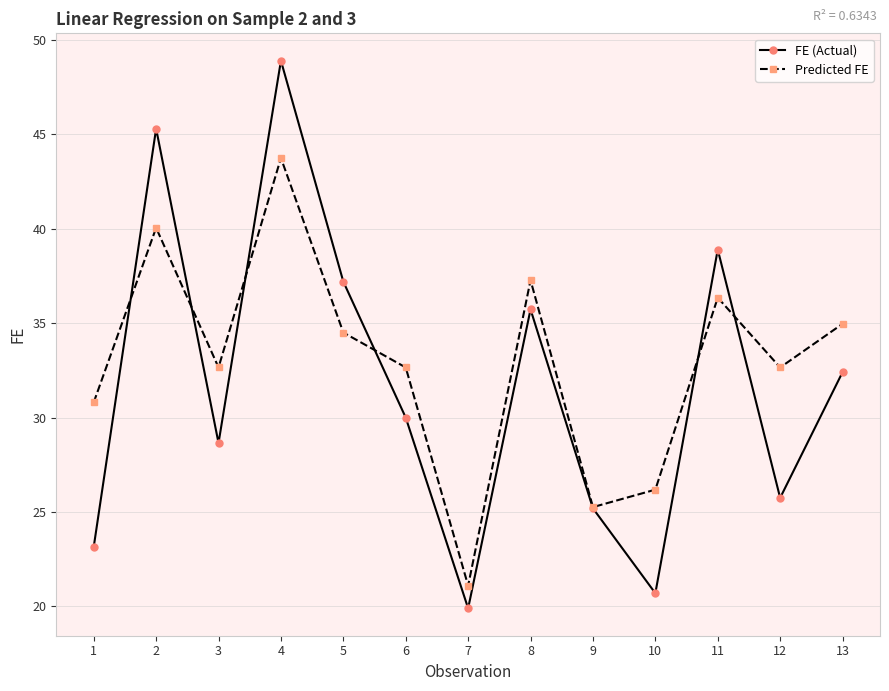

Reading left to right, extract all data points from this chart.

FE (Actual): 23.2	45.3	28.7	48.9	37.2	30.0	19.9	35.7	25.2	20.7	38.9	25.7	32.4
Predicted FE: 30.8	40.1	32.7	43.7	34.5	32.7	21.1	37.3	25.3	26.2	36.4	32.7	35.0